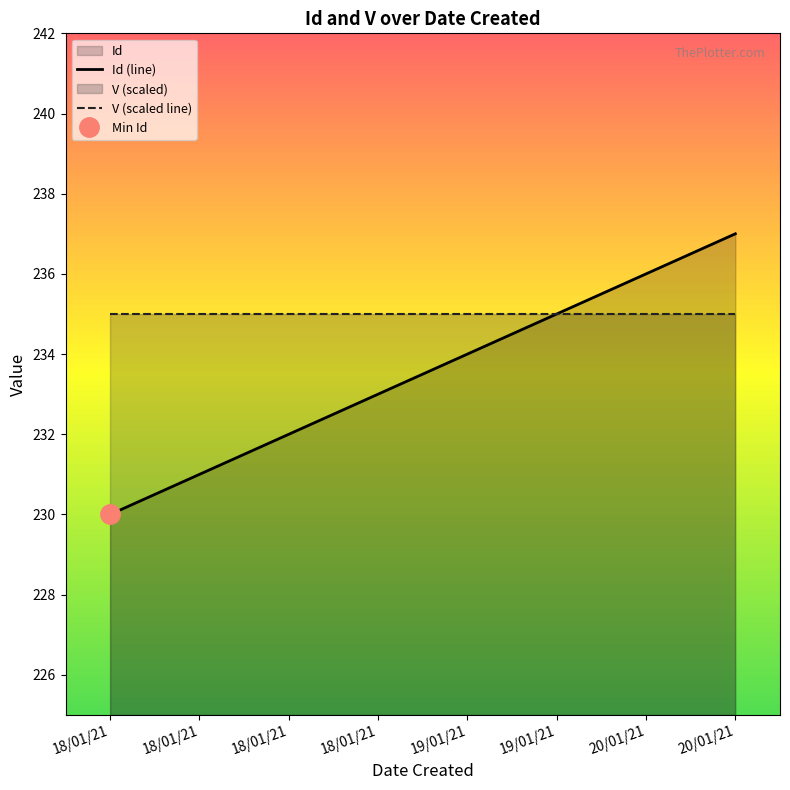

Does the chart display data point markers on the line(s)?

No